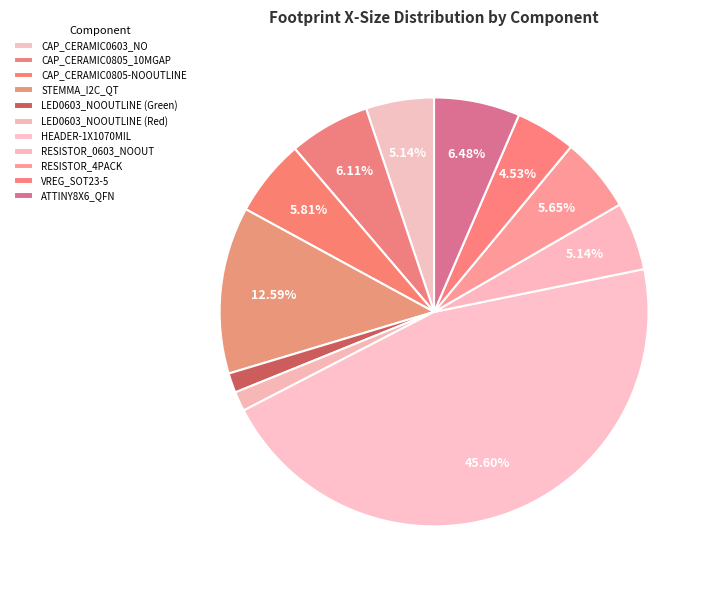

The CAP_CERAMIC0603_NO slice represents 5% of the pie. True or false?

True